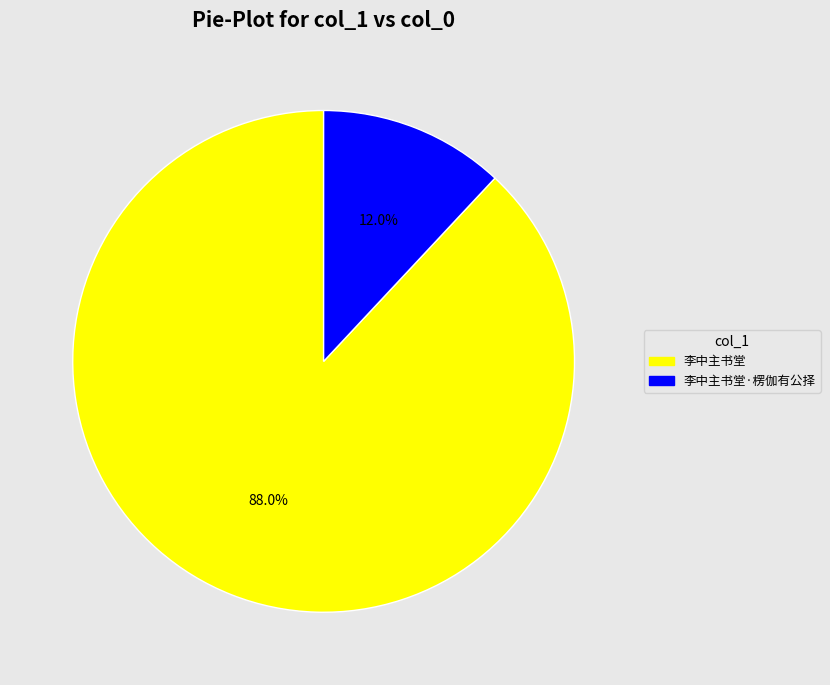

Which has a higher value, 李中主书堂·楞伽有公择 or 李中主书堂?

李中主书堂